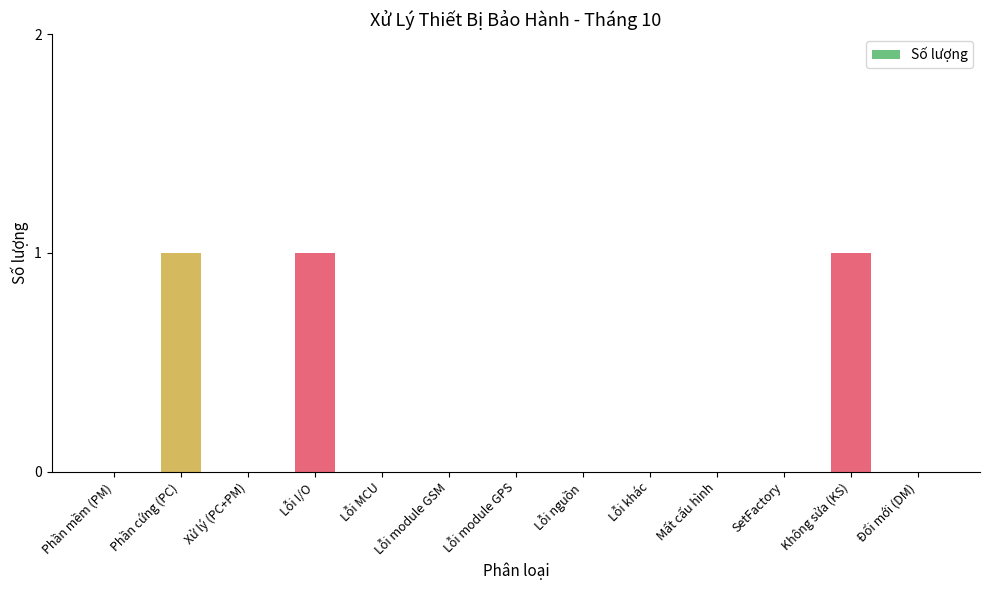

Reading left to right, list all the values displayed in this chart.

Phần mềm (PM)=0	Phần cứng (PC)=1	Xử lý (PC+PM)=0	Lỗi I/O=1	Lỗi MCU=0	Lỗi module GSM=0	Lỗi module GPS=0	Lỗi nguồn=0	Lỗi khác=0	Mất cấu hình=0	SetFactory=0	Không sửa (KS)=1	Đổi mới (DM)=0